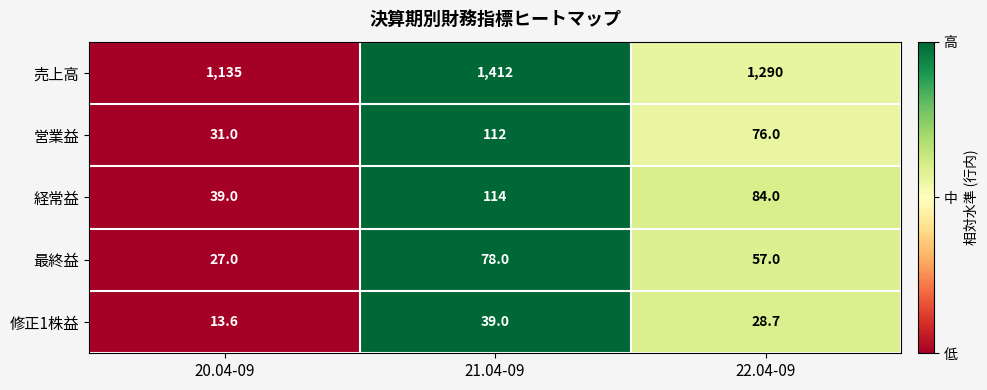

How many data points in 経常益 are less than 84?

1